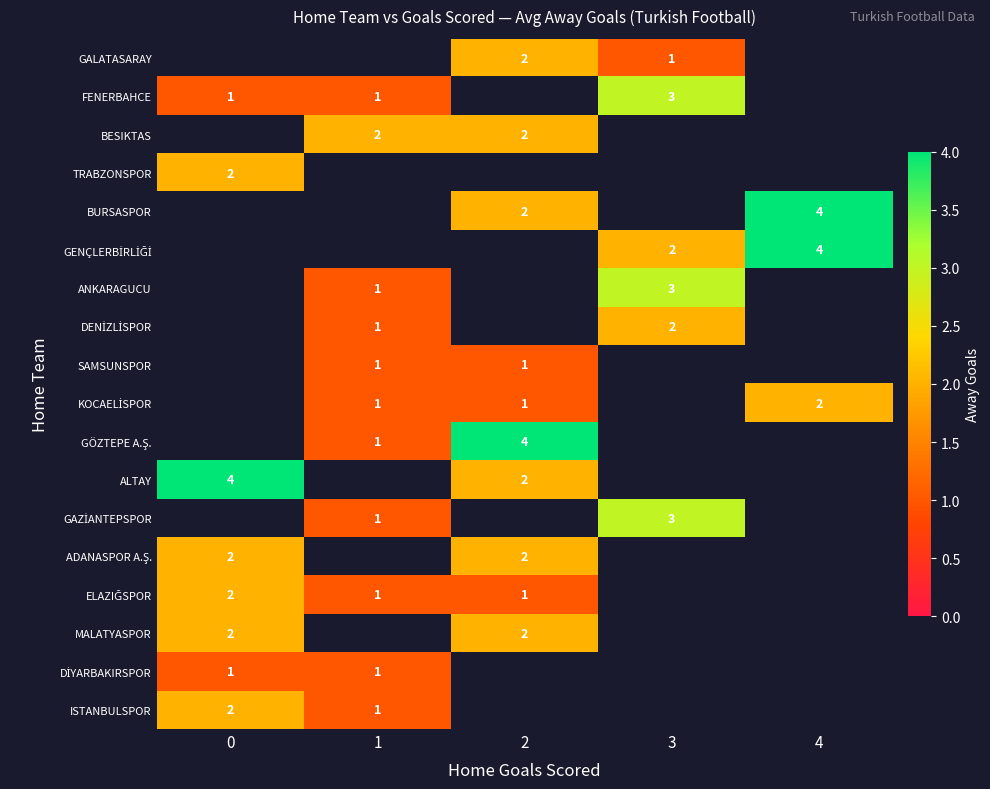

At which category does the chart reach its minimum across all series?

3